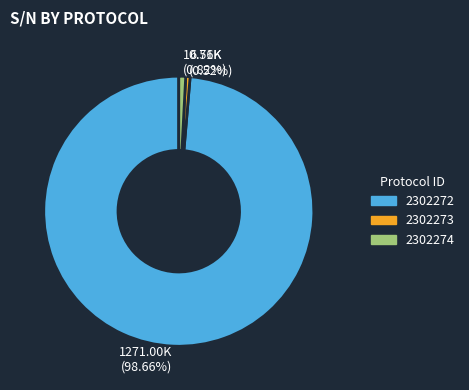

Count the number of slices in the pie.

3